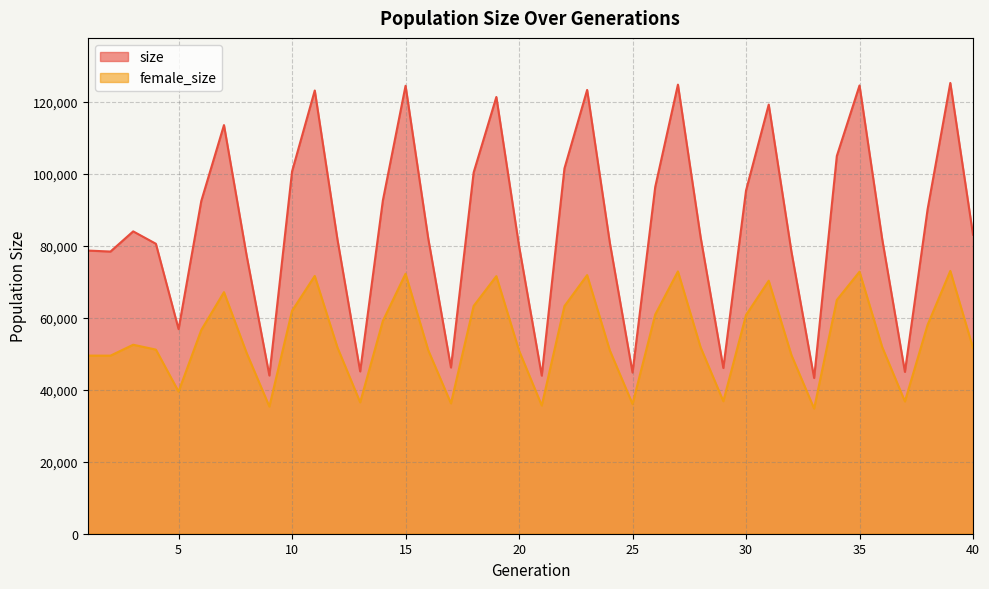

Reading left to right, transcribe all the data shown in this chart.

size: 78659	78386	83992	80548	56834	92423	113516	77211	43957	100657	123127	81721	45096	92575	124442	81995	46179	100358	121323	79923	43923	101470	123285	80820	44774	96347	124758	82341	46046	95343	119212	78365	43270	104927	124527	81793	44961	90153	125217	83068
female_size: 49479	49466	52498	51151	39489	56593	67109	50187	35339	61936	71608	51730	36496	59113	72222	50969	36208	63275	71552	50871	35616	63231	71841	50908	36027	60890	72867	51762	36806	60756	70279	49628	34764	64928	72782	51832	36751	58039	73004	51604